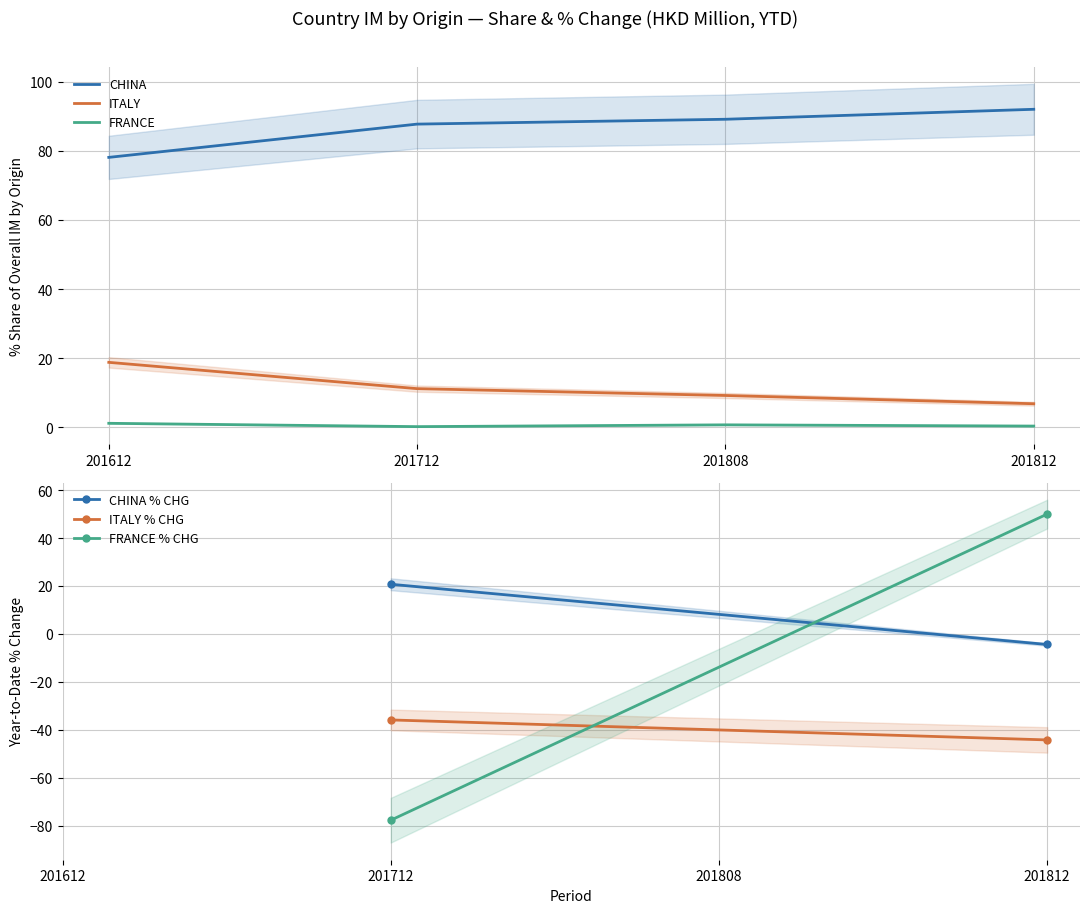

Is the value of CHINA at 201812 greater than the value of FRANCE at 201812?

Yes